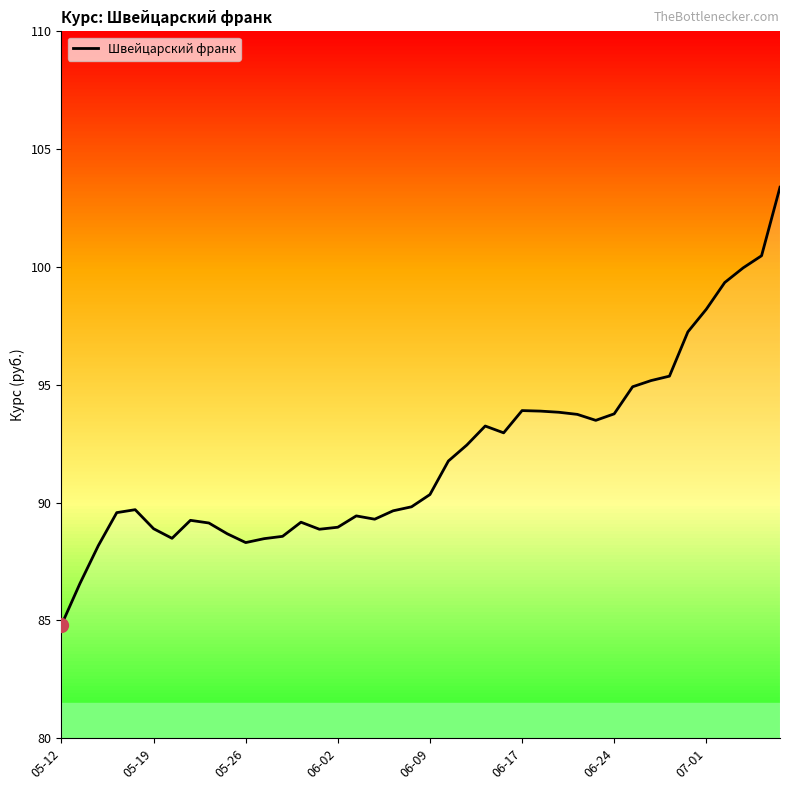

How many lines are shown in the chart?

1